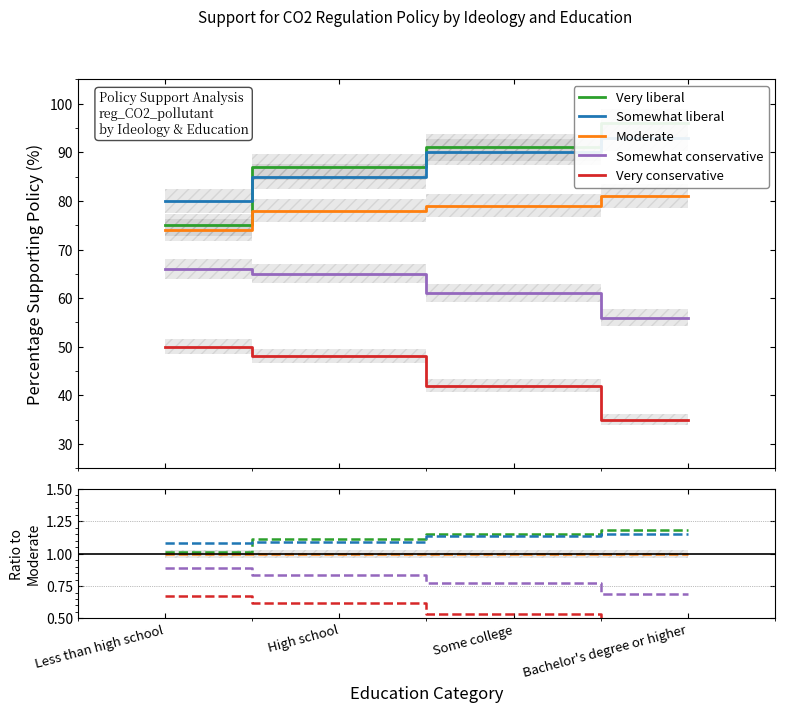

Between Less than high school and Bachelor's degree or higher, which is larger?

Bachelor's degree or higher